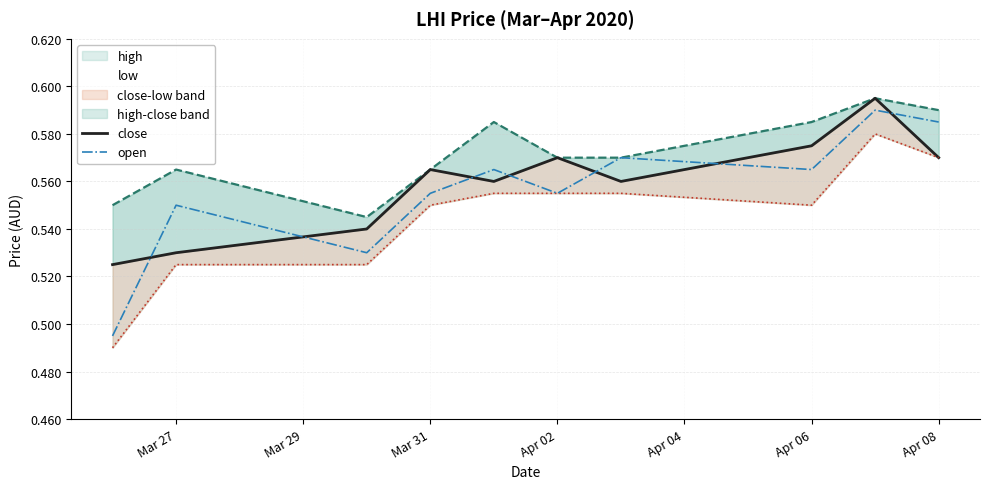

True or false: open has more than 1 points higher than both neighbors.

True